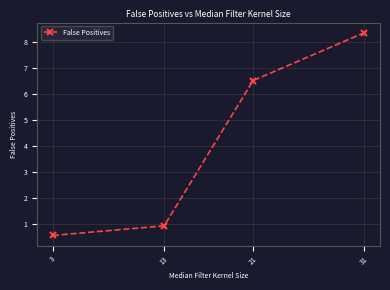

What is the minimum value shown in the chart?

0.6